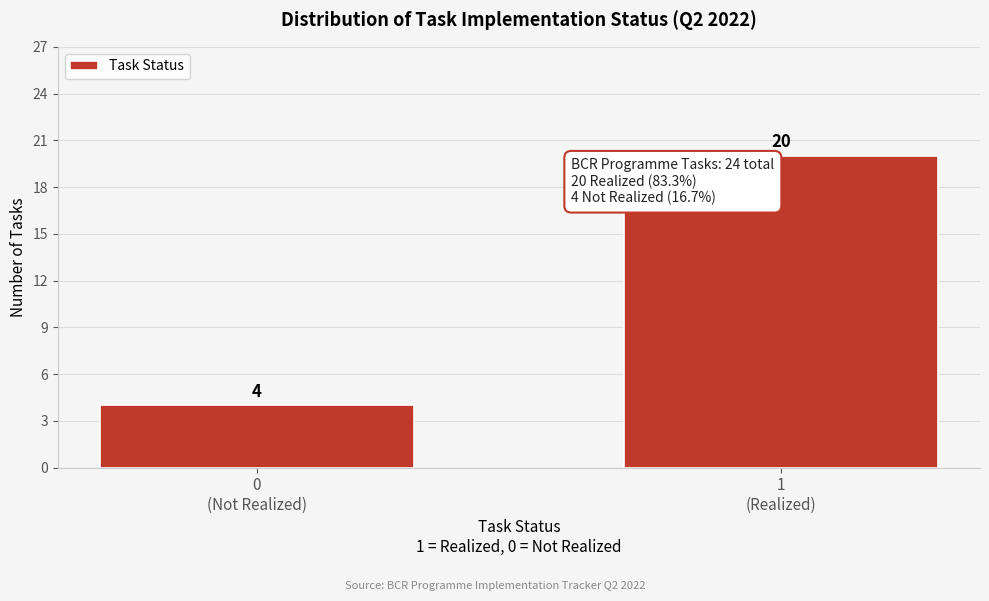

Reading left to right, what are all the values shown in this chart?

4	20